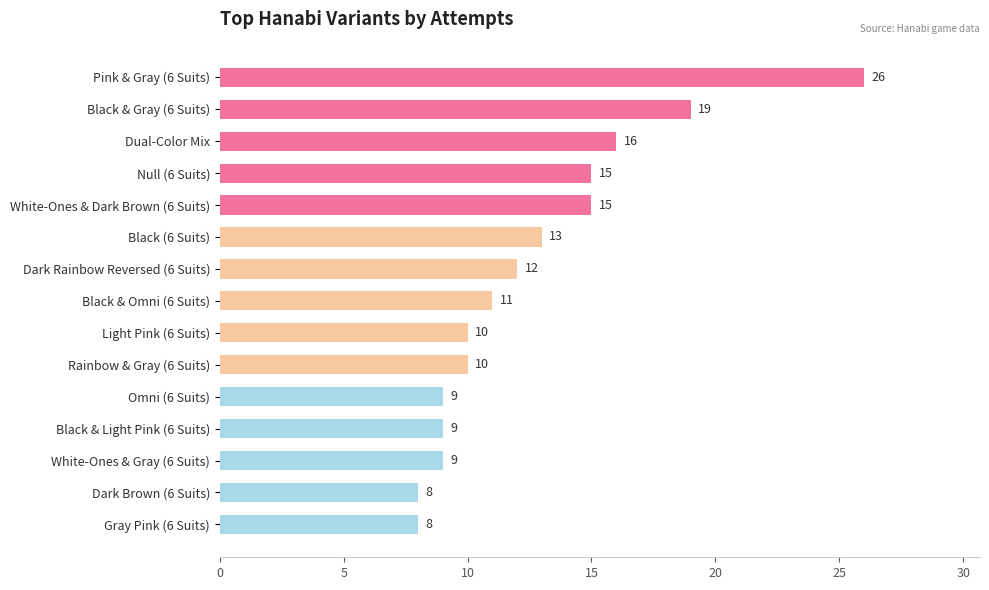

What is the label of the 1st bar from the top?

Pink & Gray (6 Suits)